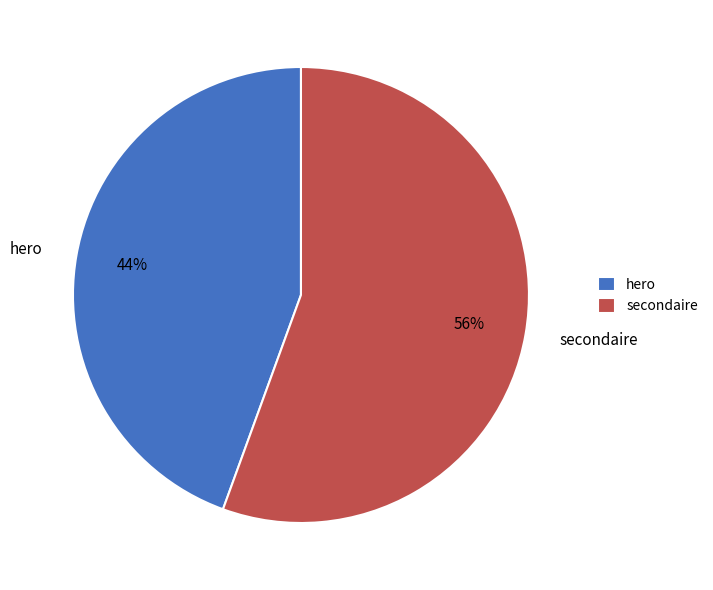

To the nearest percent, what is the combined percentage of hero and secondaire?

100%